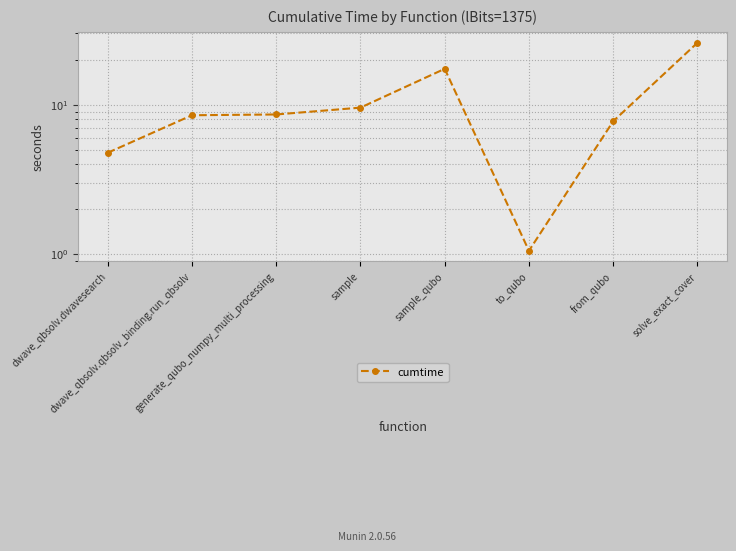

Rank the categories by value from lowest to highest.

to_qubo, dwave_qbsolv.dwavesearch, from_qubo, dwave_qbsolv.qbsolv_binding.run_qbsolv, generate_qubo_numpy_multi_processing, sample, sample_qubo, solve_exact_cover